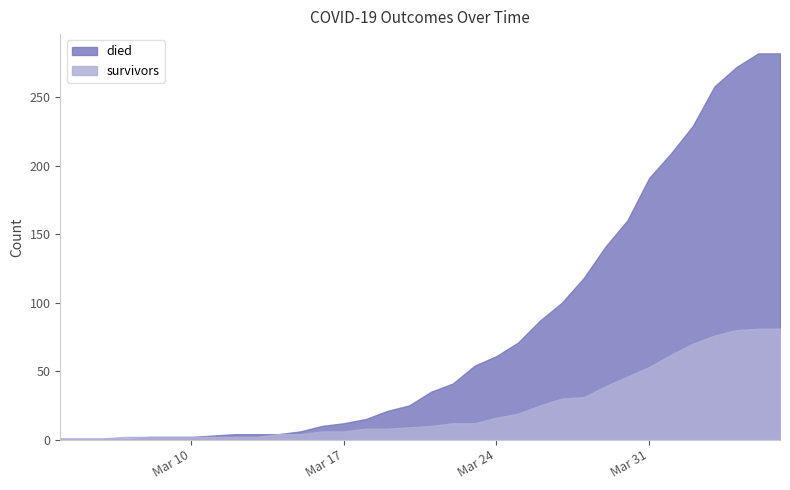

Does the chart have visible grid lines?

No